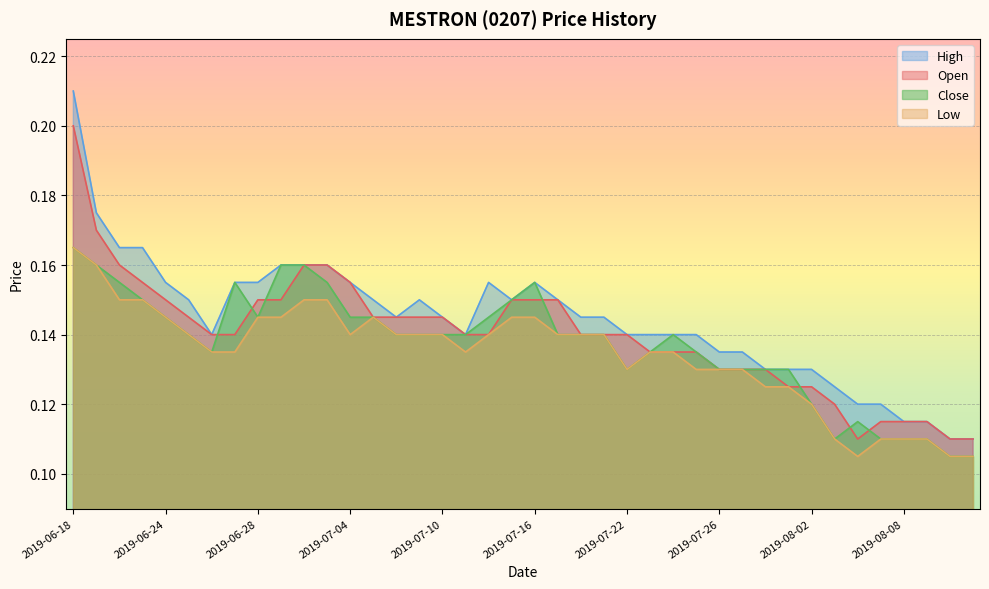

At which category does the chart reach its peak across all series?

2019-06-18